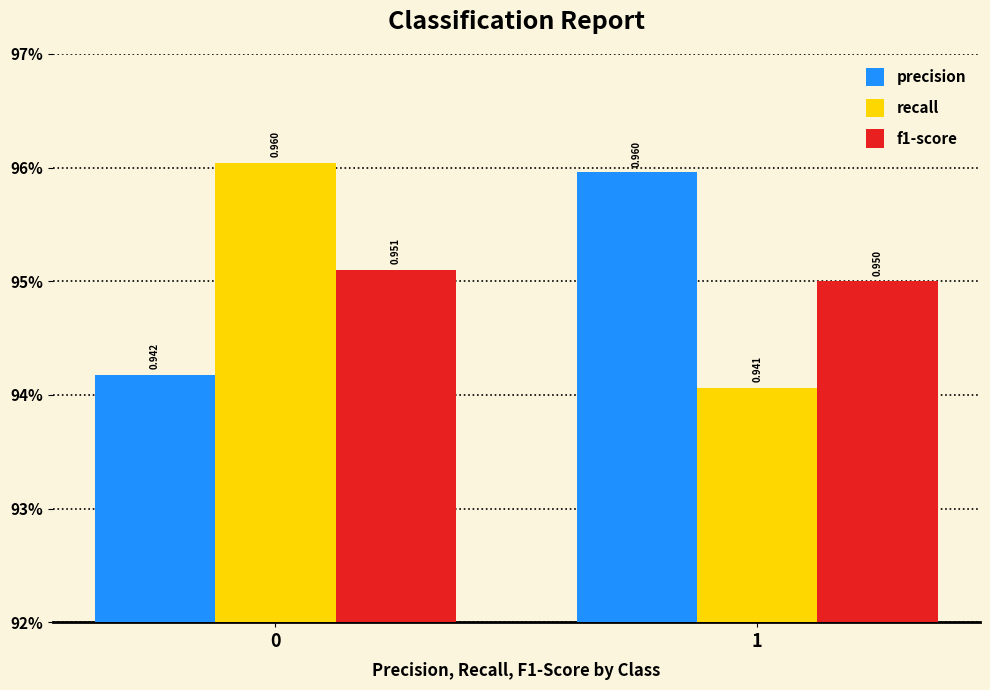

Does the chart contain any negative values?

No